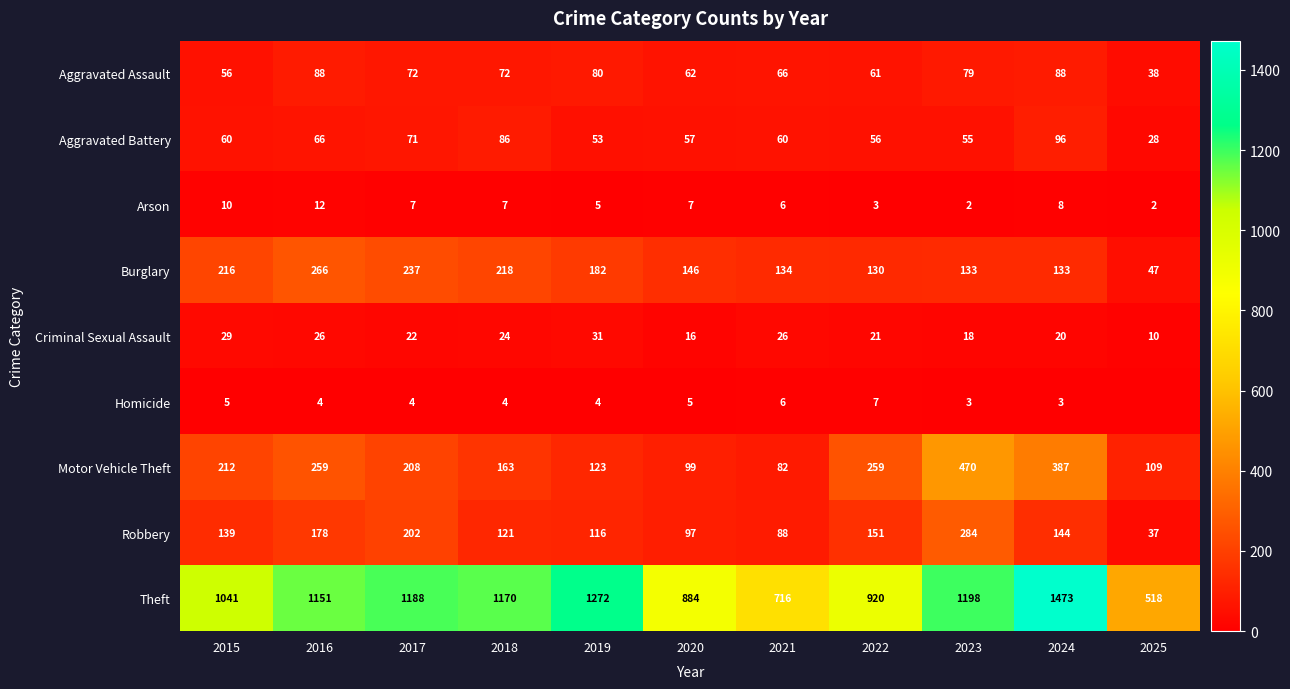

How many distinct data groups are displayed?

9